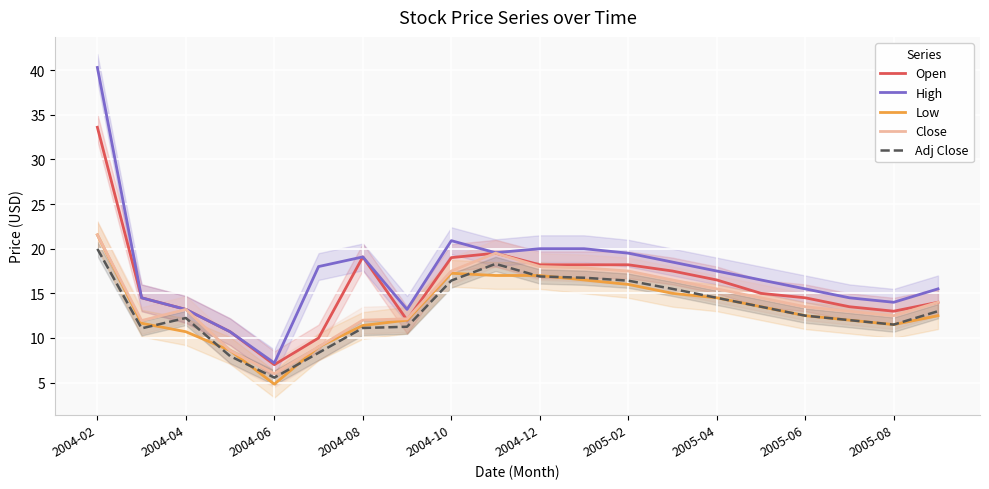

What value does the Open series have at 2005-04?

16.5